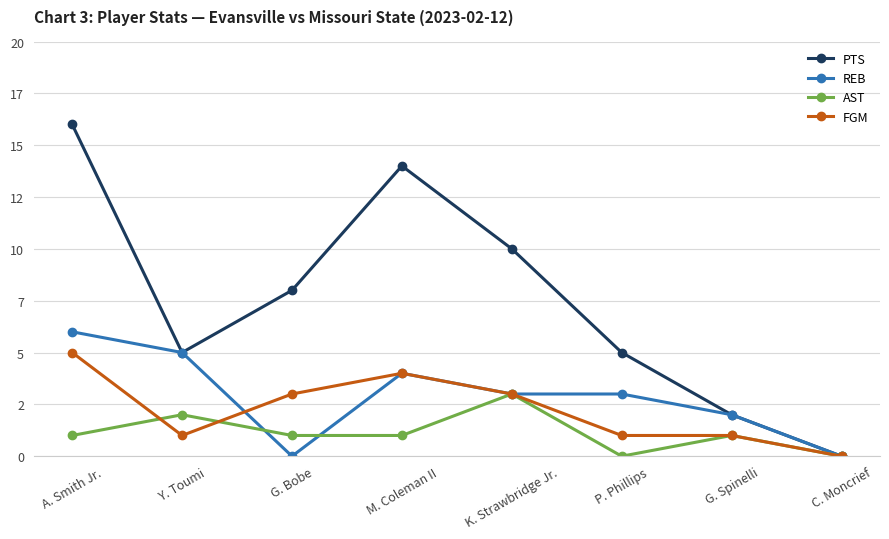

What is the value of the REB point at the 5th from the left?

3